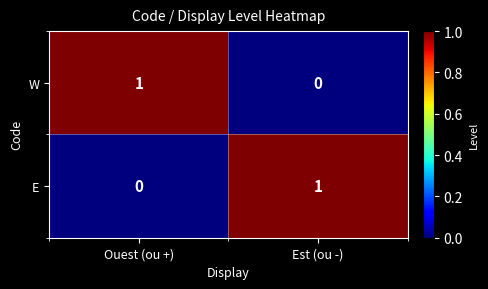

Reading right to left, what are all the values shown in this chart?

W: 0	1
E: 1	0